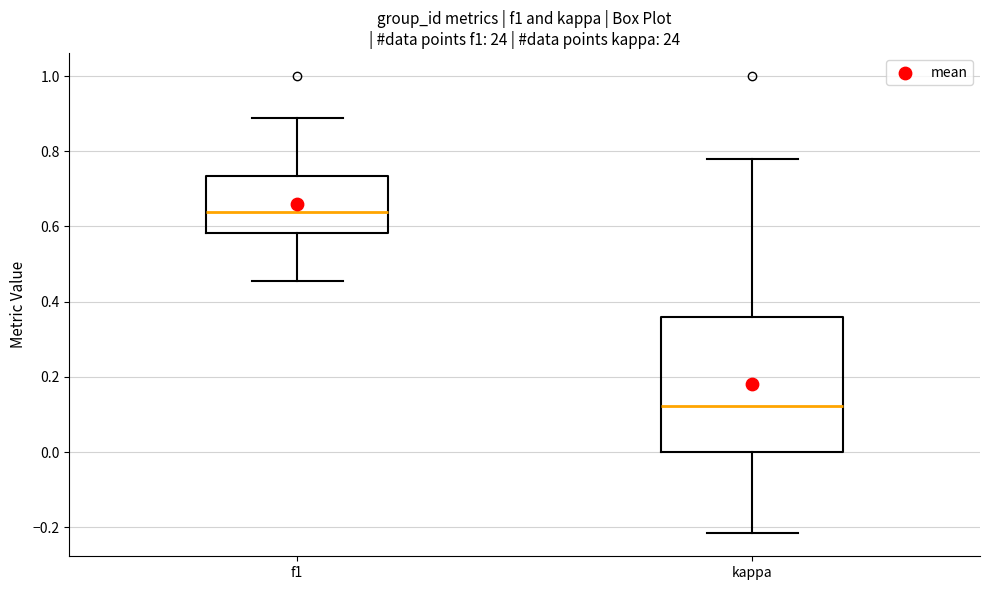

Where is the lower edge of the box for kappa on the y-axis? The values are not printed on the chart, so give them approximately, as read against the axis.

0.00